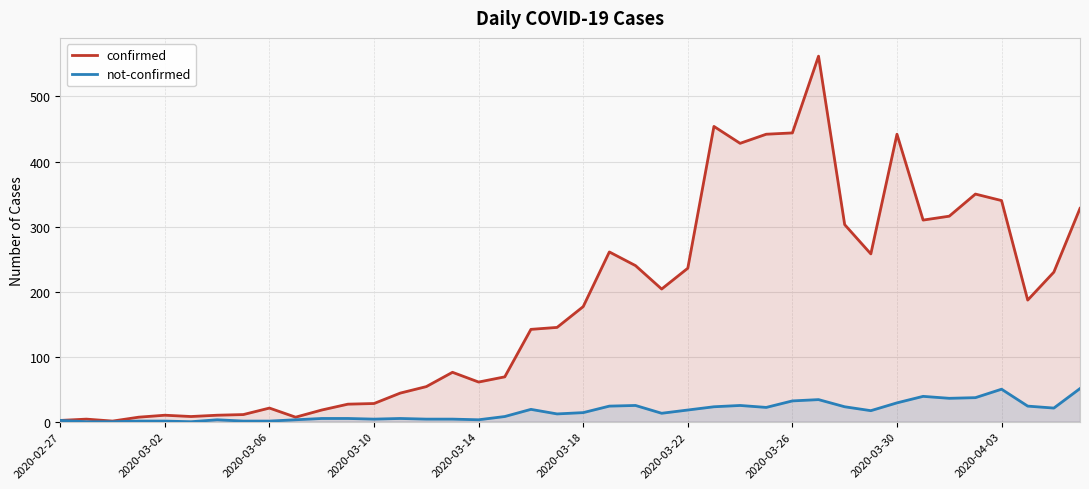

Which series has the largest total across all categories?

confirmed